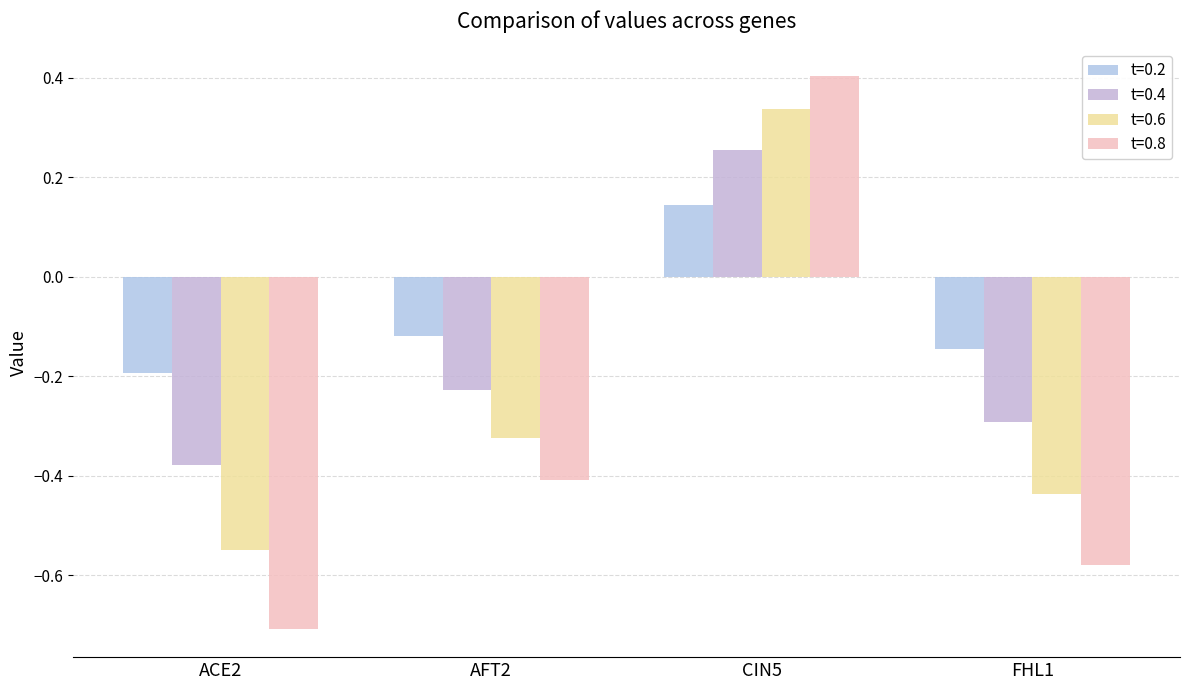

What position from the left is AFT2?

2